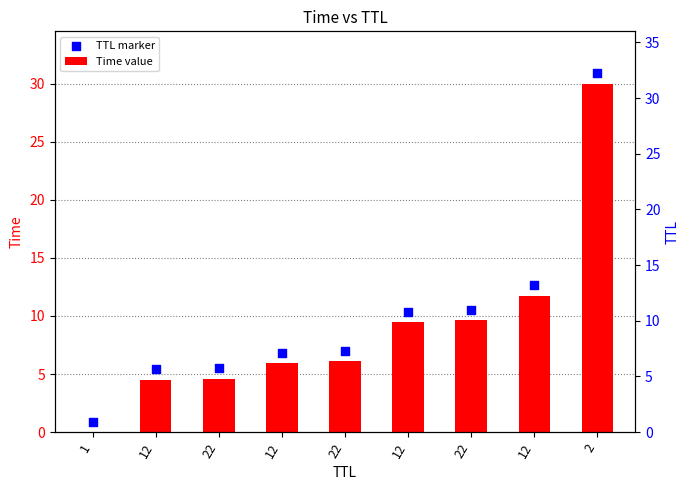

Which series has the largest total across all categories?

TTL marker